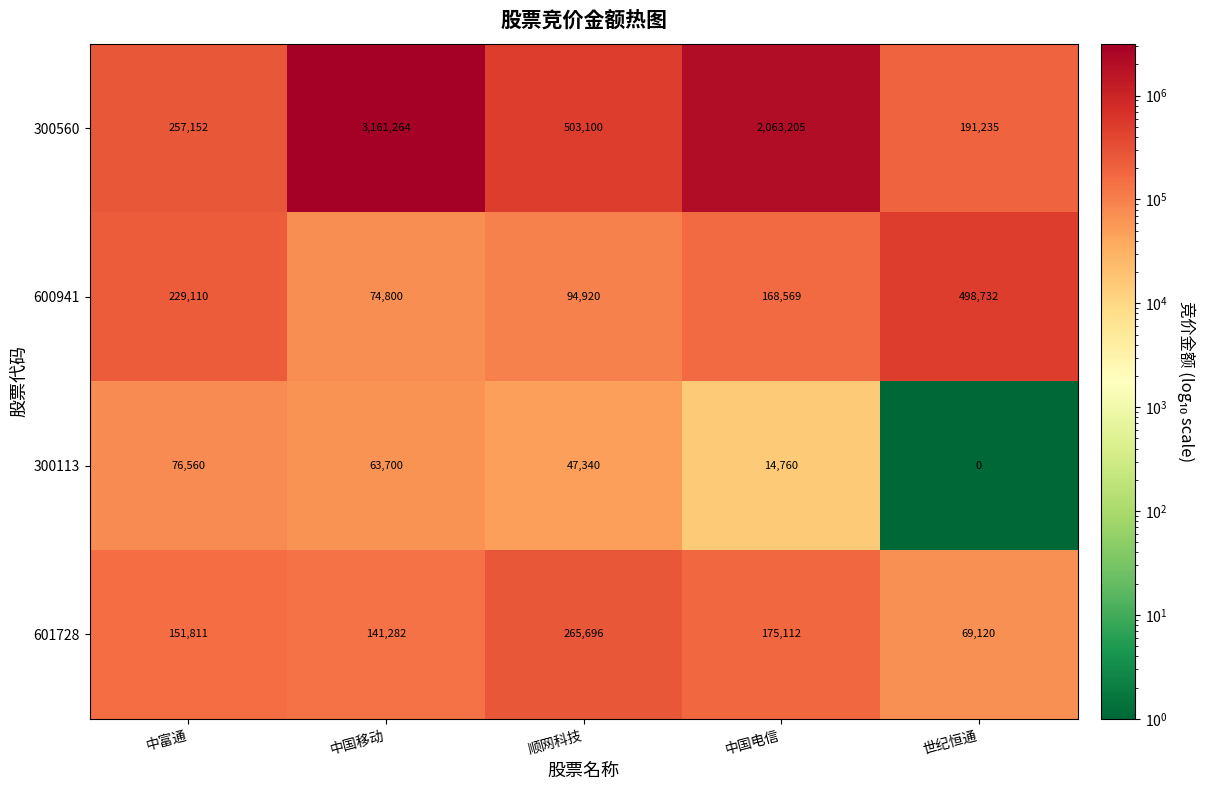

What is the total value across all series at 中国移动?

3441046